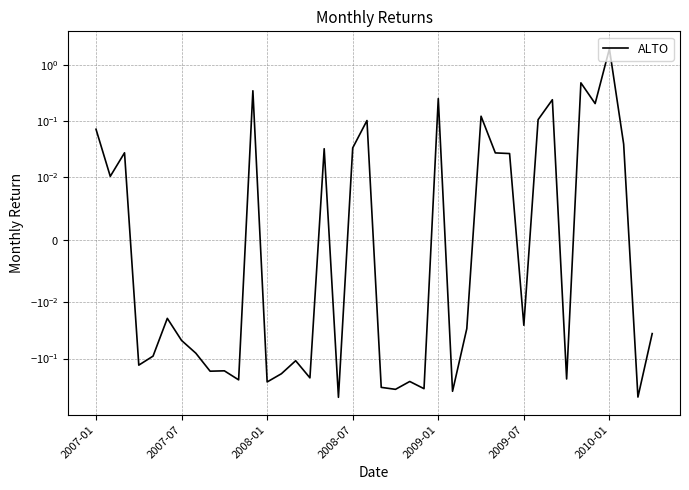

How many values exceed 0?

17